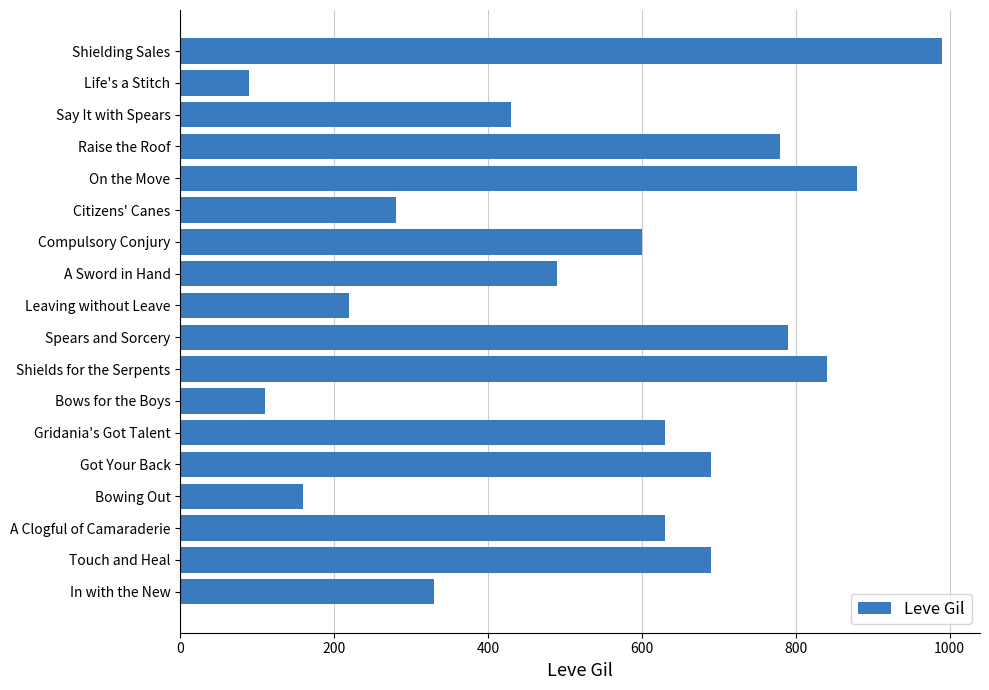

What is the difference between the second highest and second lowest values?

770